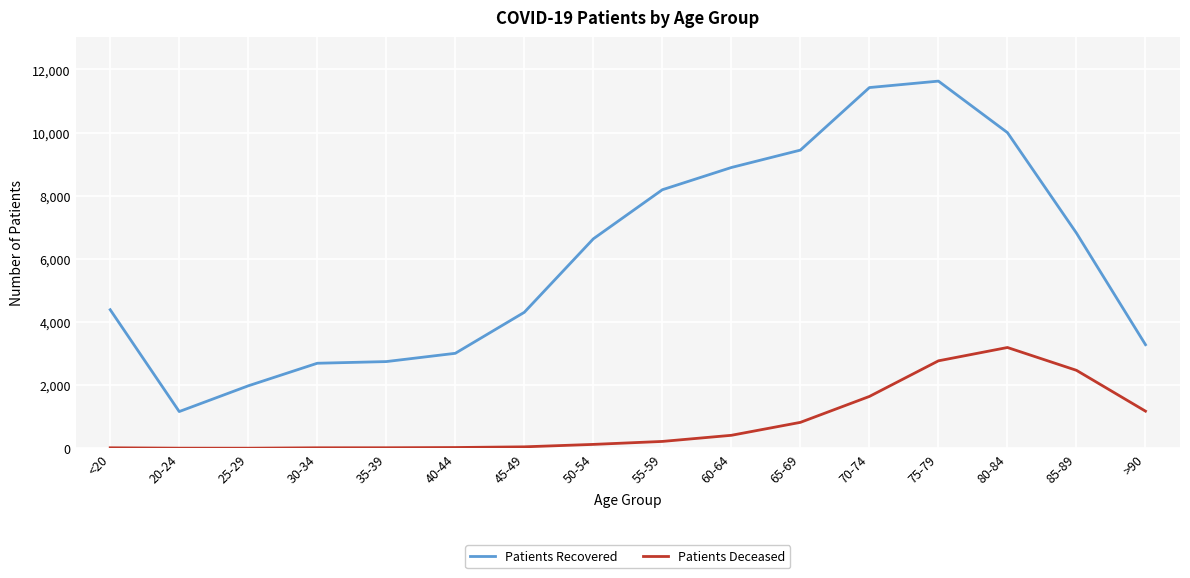

What is the difference between the maximum and minimum values in the Patients Recovered series?

10466